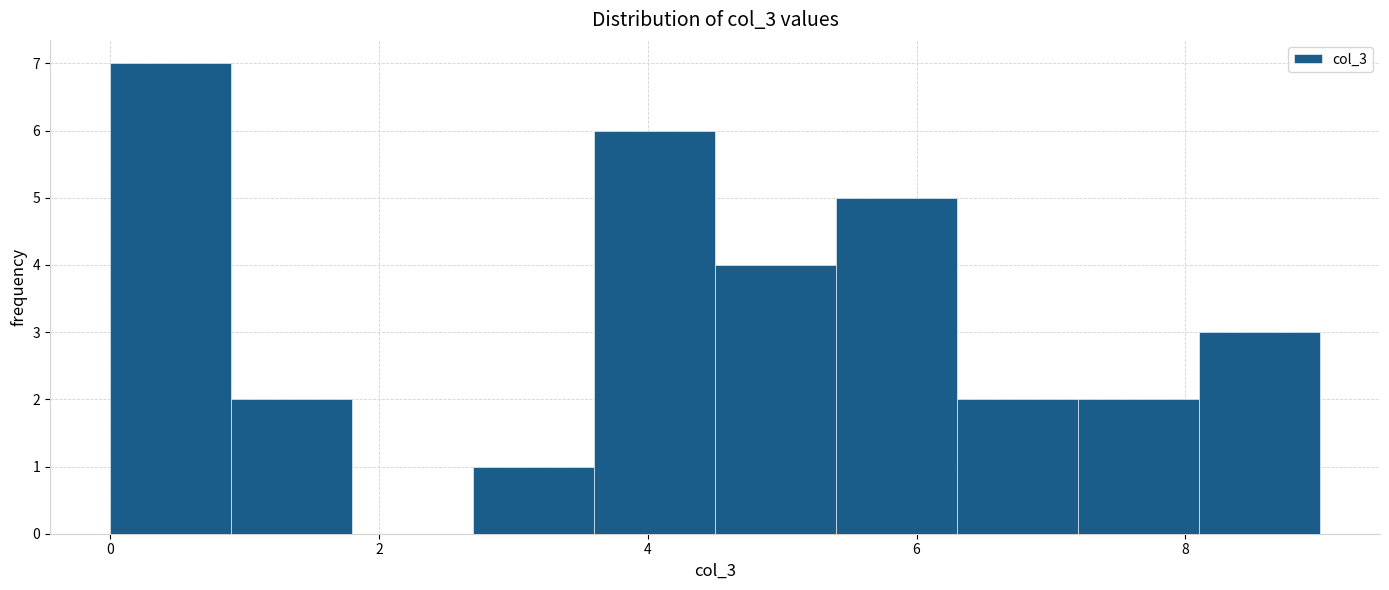

Reading left to right, transcribe this chart: for each bar, give the range it covers on the x-axis and its height. Neither the bar edges nor the heights are printed on the chart, so give them approximately, as read against the axes.

0.0 to 0.9: 7
0.9 to 1.8: 2
1.8 to 2.7: 0
2.7 to 3.6: 1
3.6 to 4.5: 6
4.5 to 5.4: 4
5.4 to 6.3: 5
6.3 to 7.2: 2
7.2 to 8.1: 2
8.1 to 9.0: 3